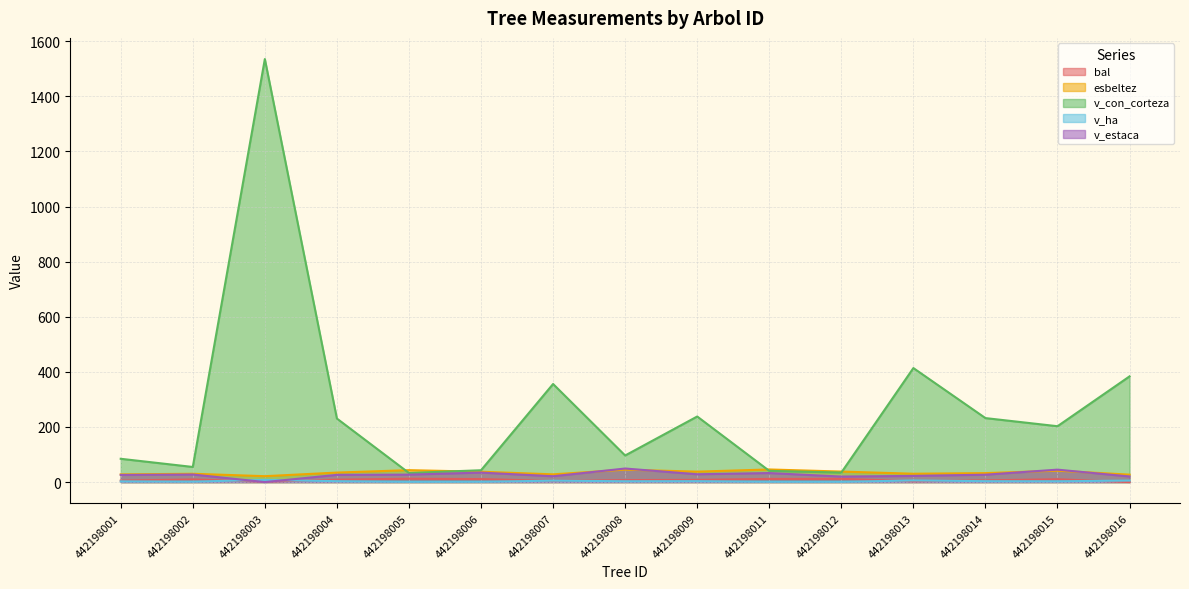

How many interior local valleys does the v_ha series have?

5